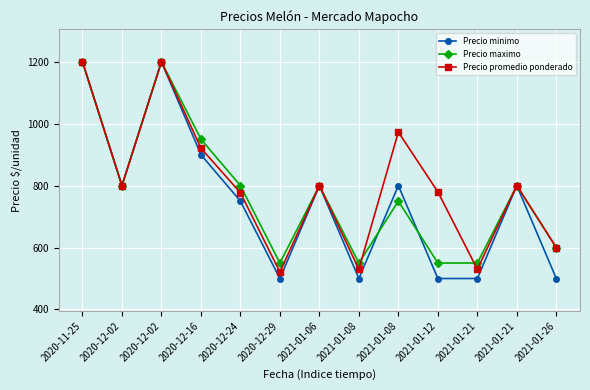

Does the chart have visible grid lines?

Yes